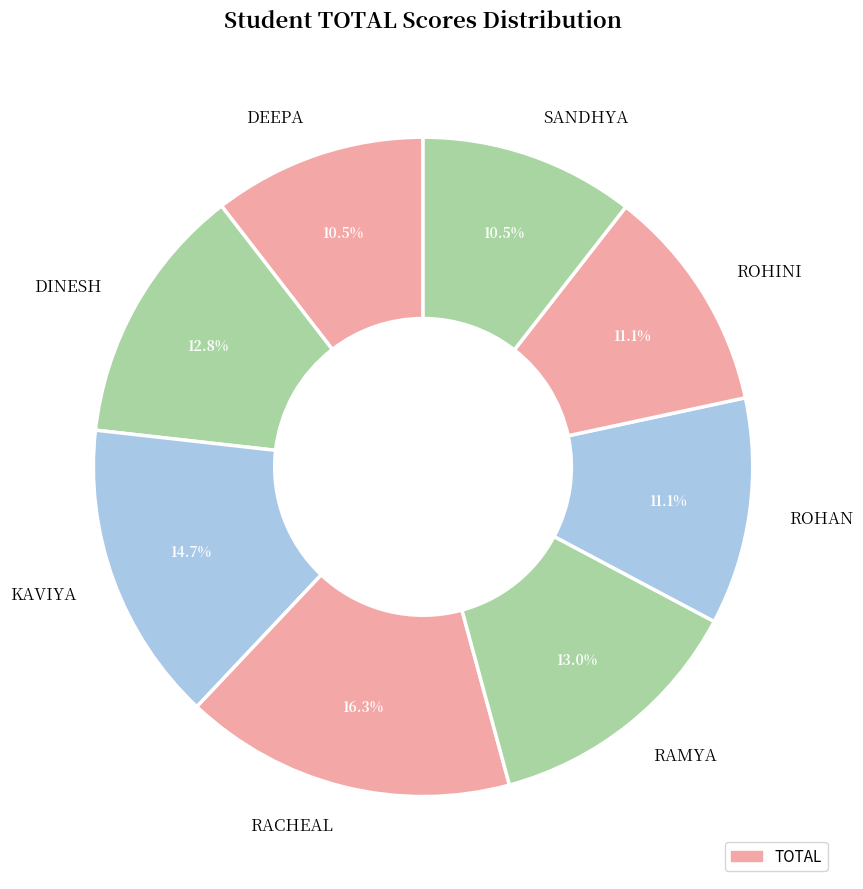

How many segments does this pie chart have?

8